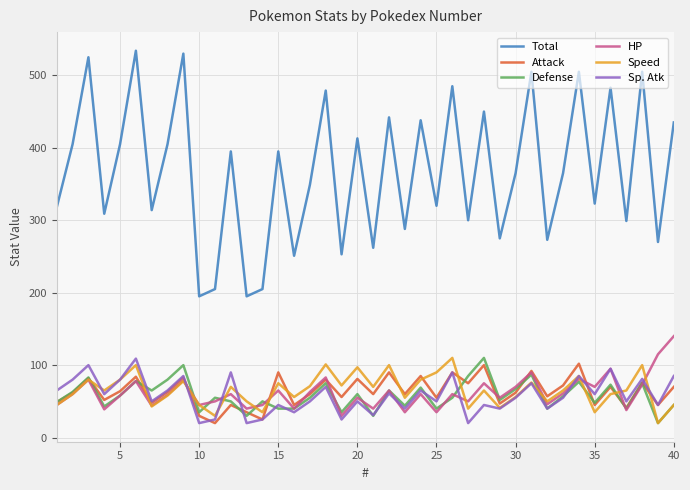

Which series has the largest range (max minus min)?

Total